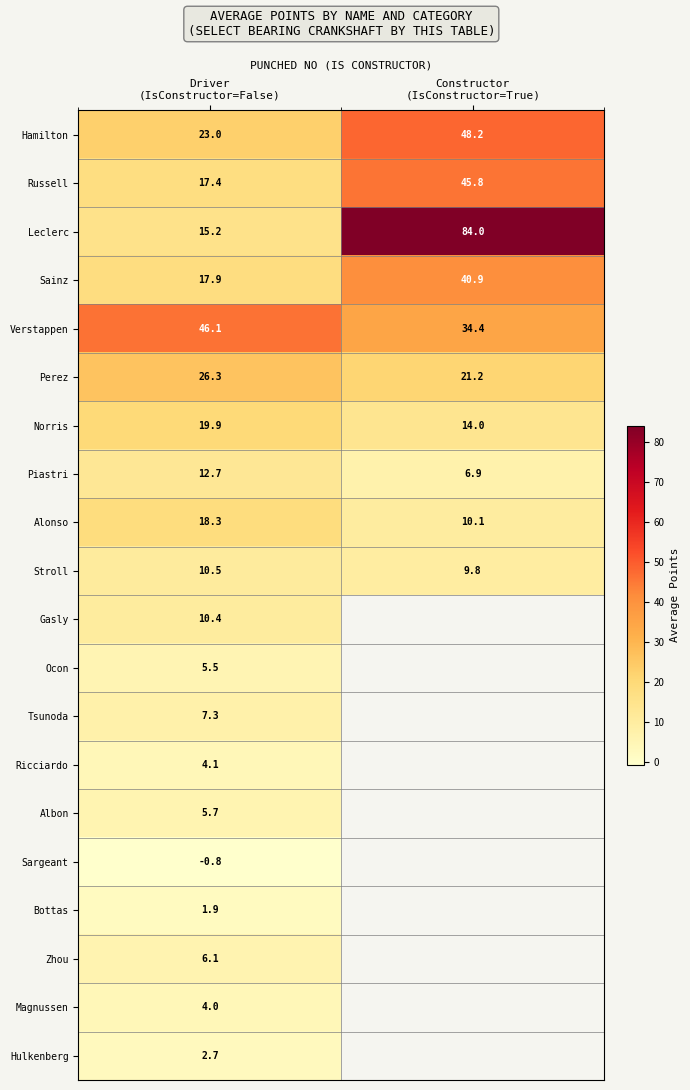

What is the maximum value for Sainz?

40.9